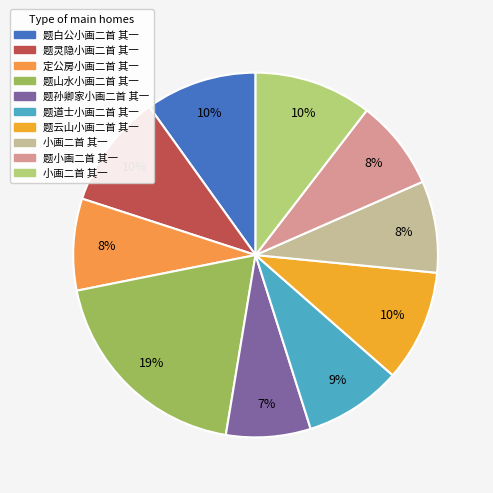

How many segments does this pie chart have?

10